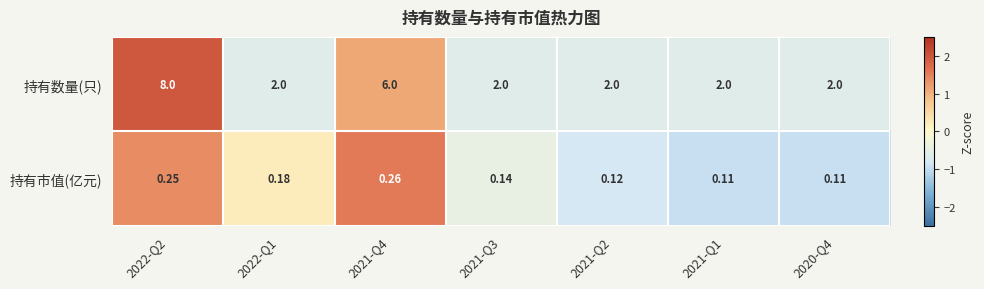

Rank the series by their maximum value, from lowest to highest.

持有市值(亿元), 持有数量(只)